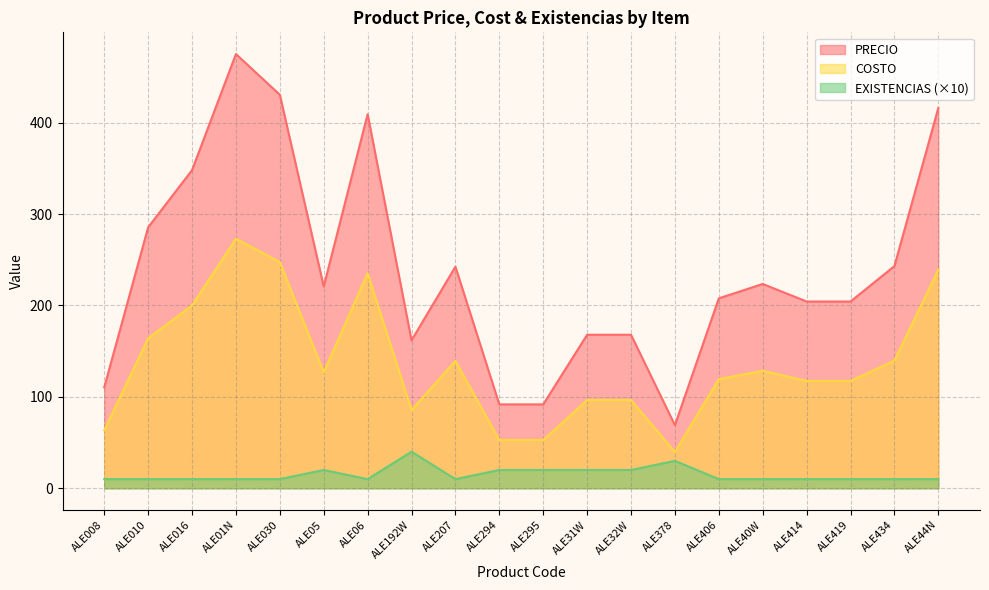

At which label does COSTO first exceed 126?

ALE010